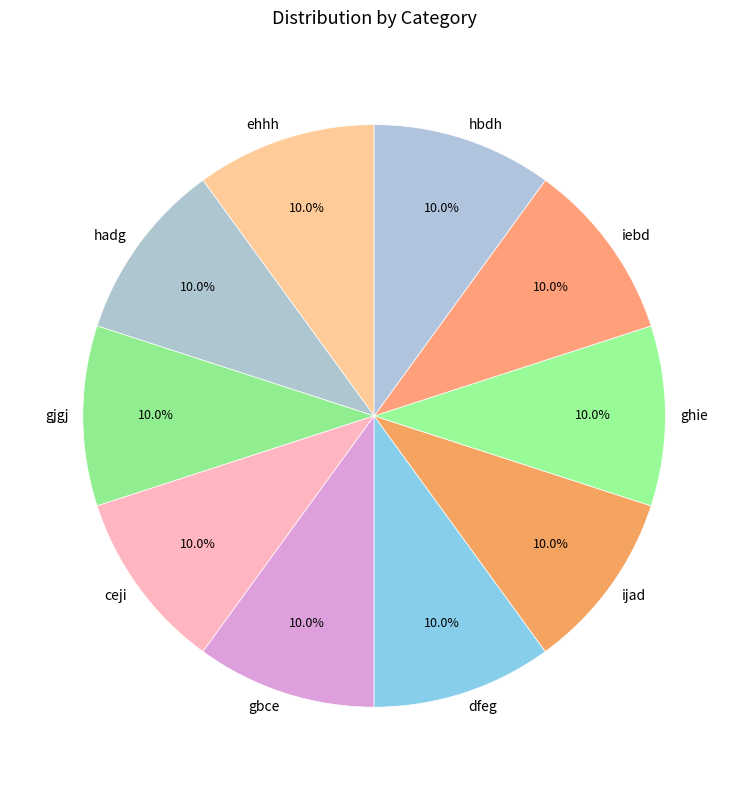

What is the ratio of the value at ijad to the value at iebd?

1.0